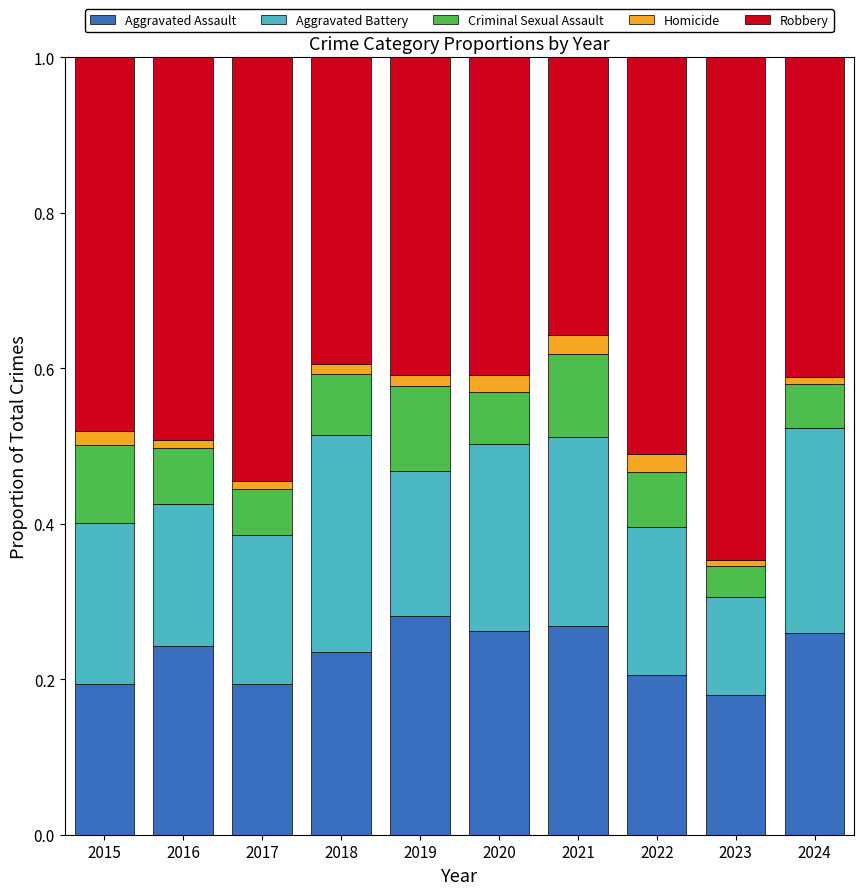

What is the total value across all series at 2020?

1.0